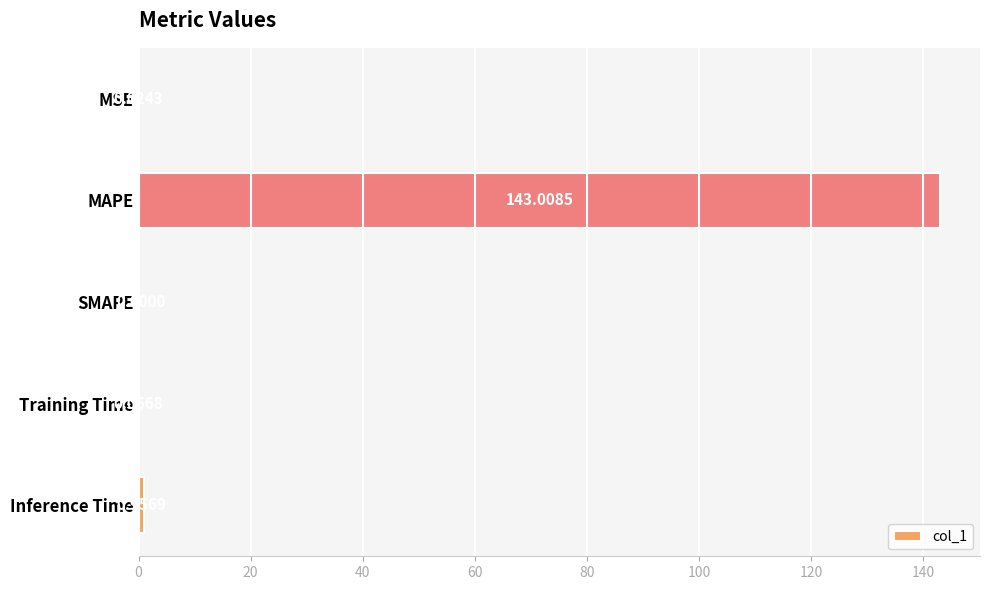

Where is the data nearest to the value 71?

Inference Time